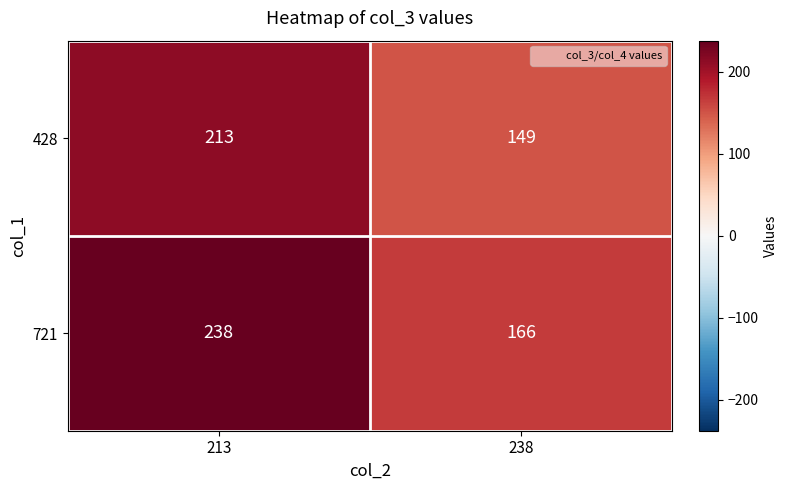

The 721 series shows 221 at 238. True or false?

False